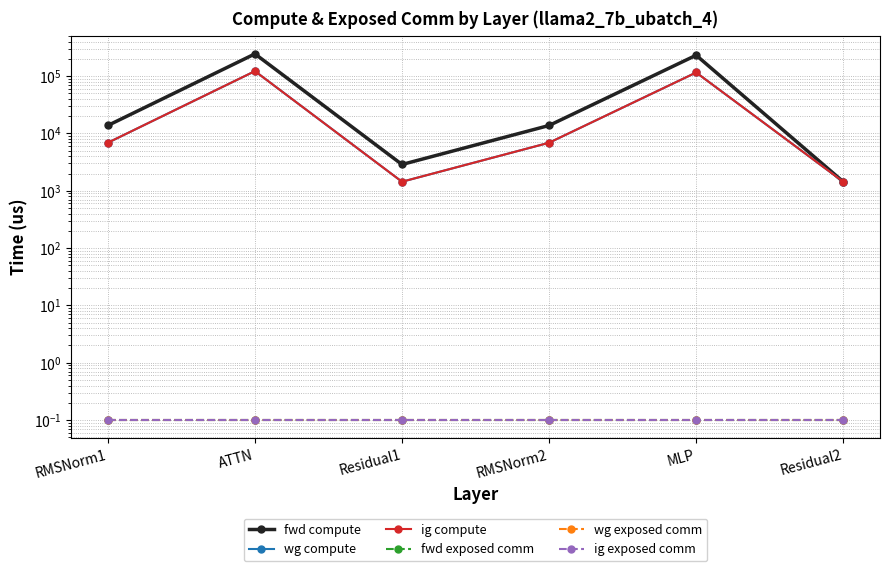

What is the value of the ig compute point at the 1st from the left?

6890.3